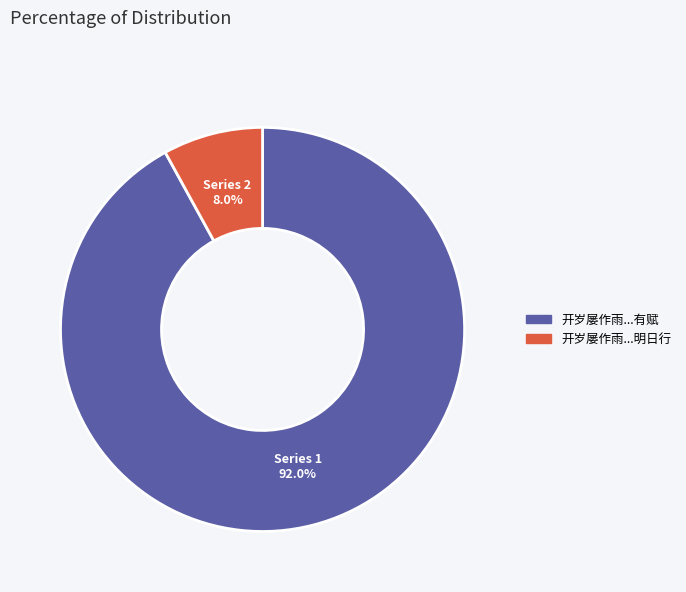

To the nearest percent, what is the average slice percentage?

50%